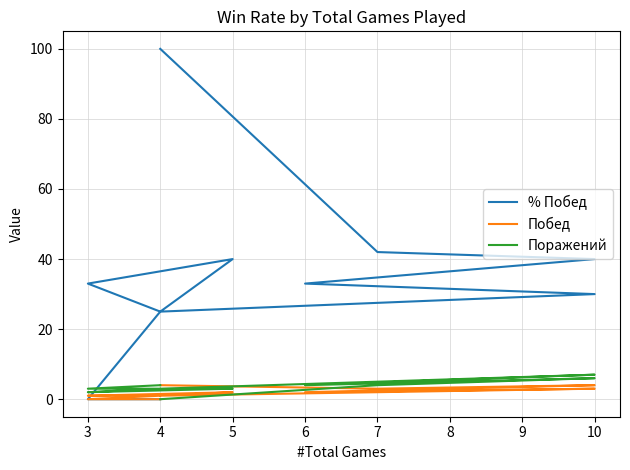

How many data points in % Побед are above 33?

4